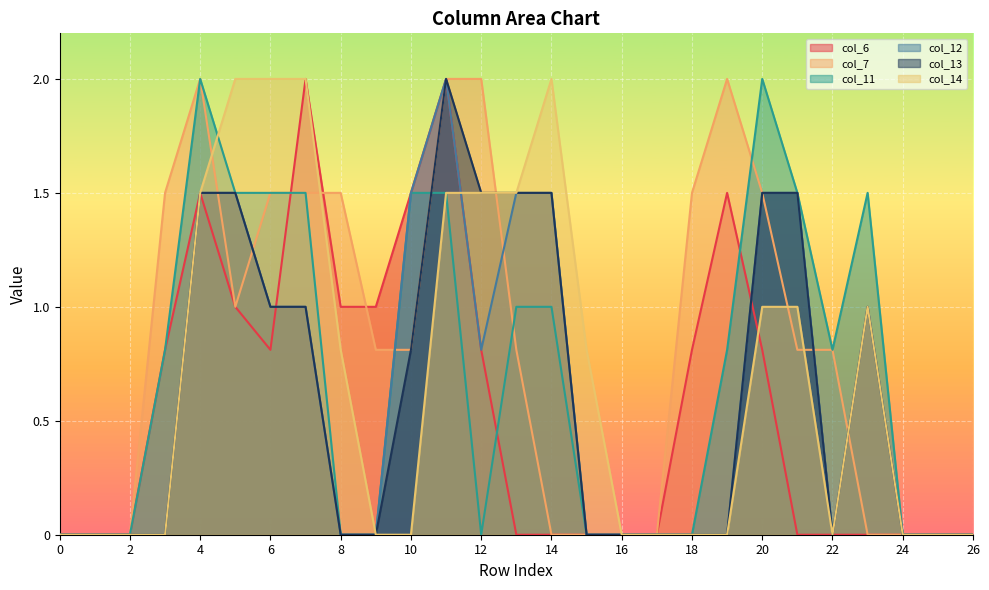

What are all the series names shown in the legend?

col_6, col_7, col_11, col_12, col_13, col_14